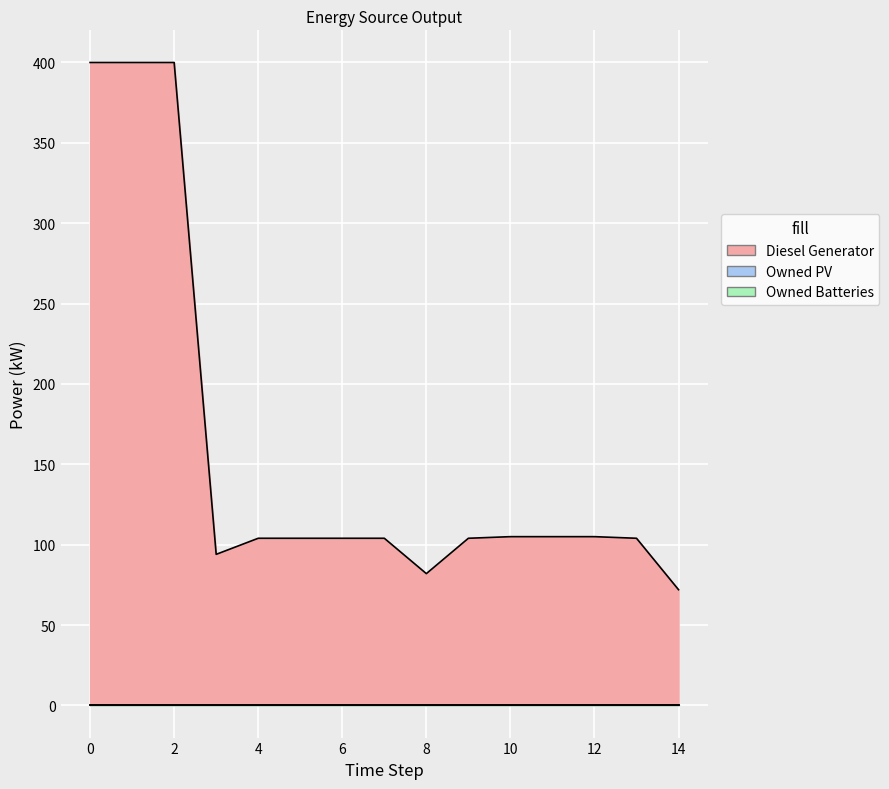

How many lines are shown in the chart?

3